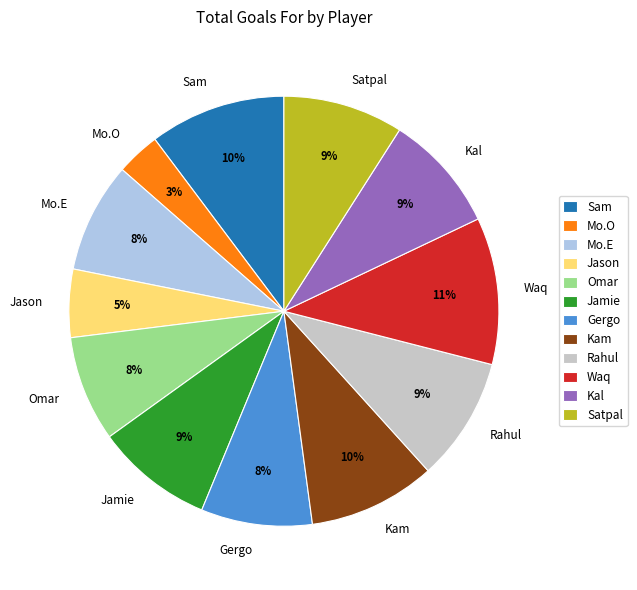

Is there any slice that represents more than half of the pie?

No